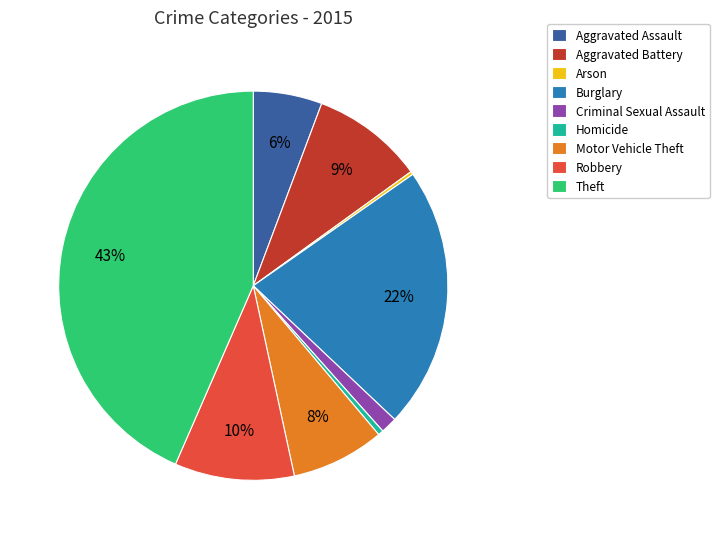

Which slice is the largest?

Theft